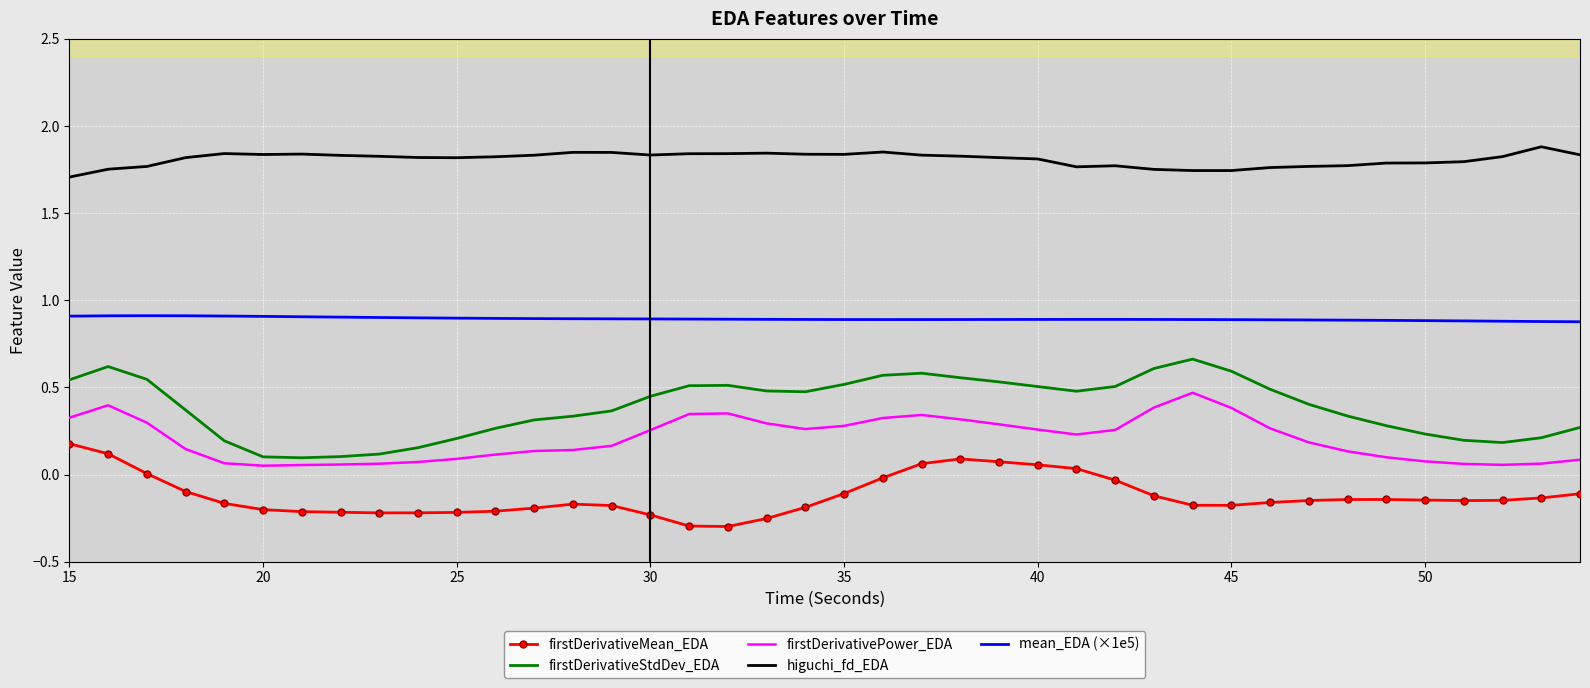

What is the sum of all firstDerivativeStdDev_EDA values?

15.5